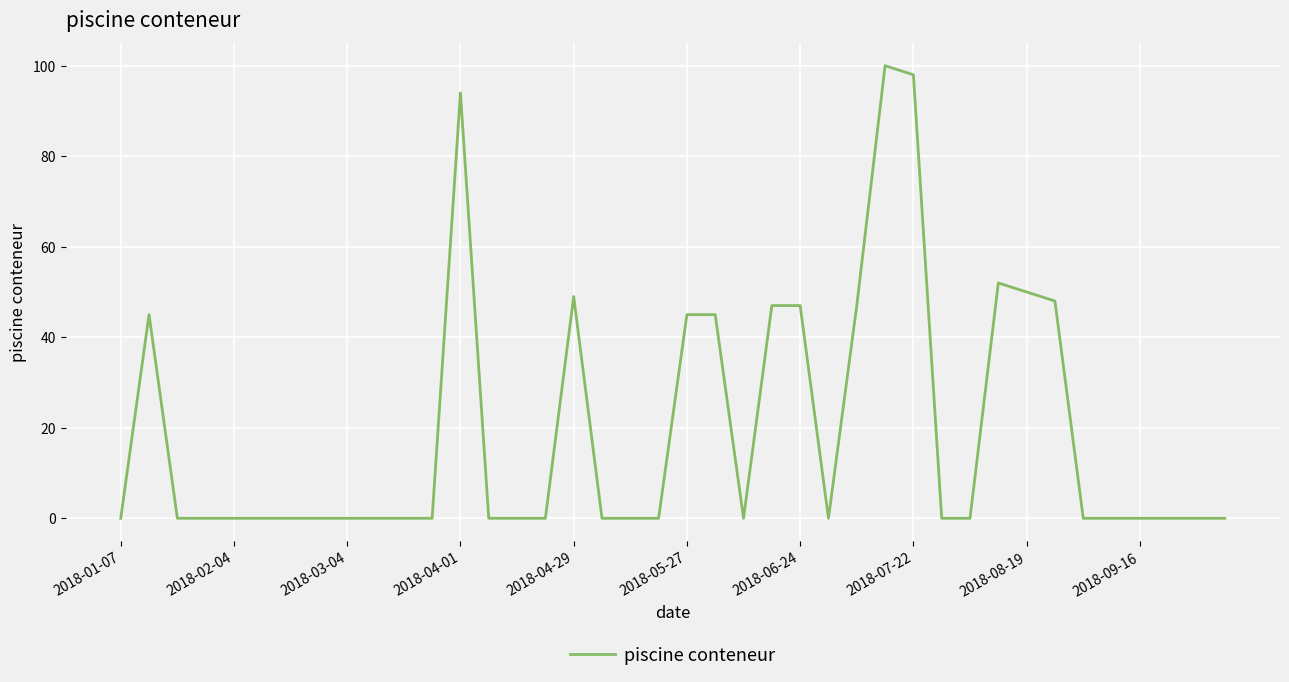

What is the difference between the maximum and minimum values?

100